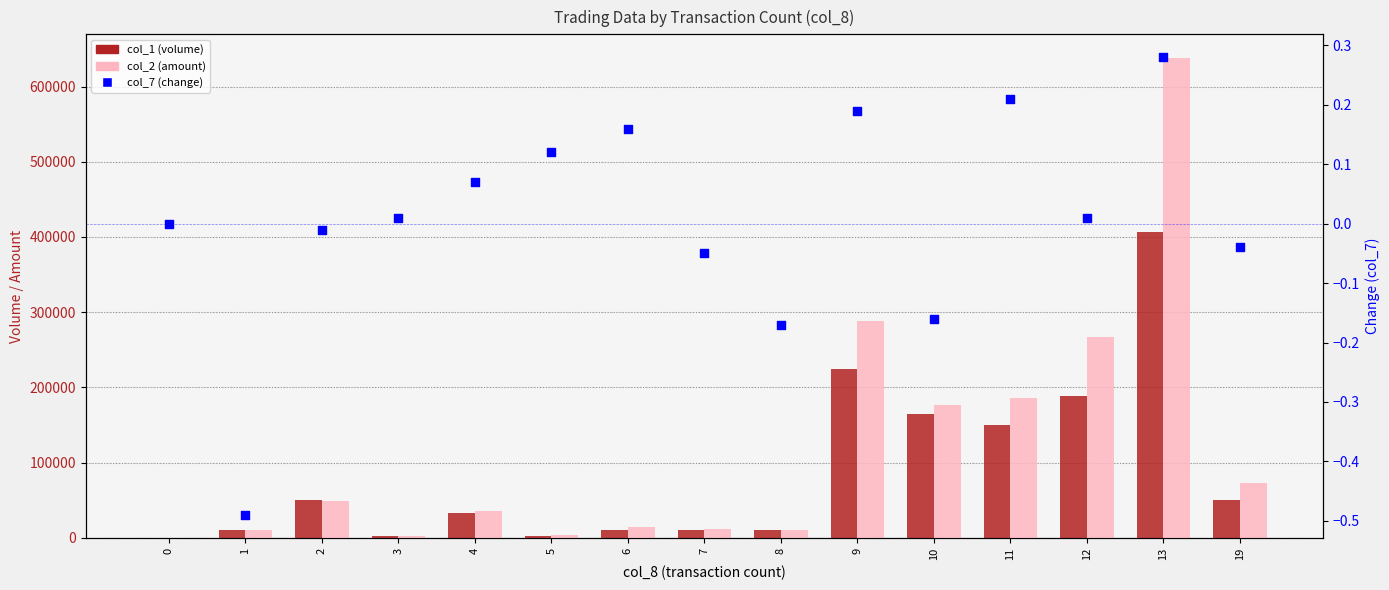

Which series contains the highest Y value?

col_2 (amount)